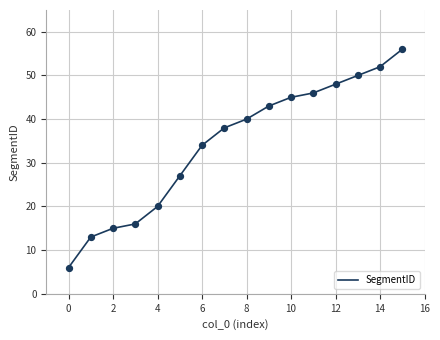

What is the smallest value displayed?

6